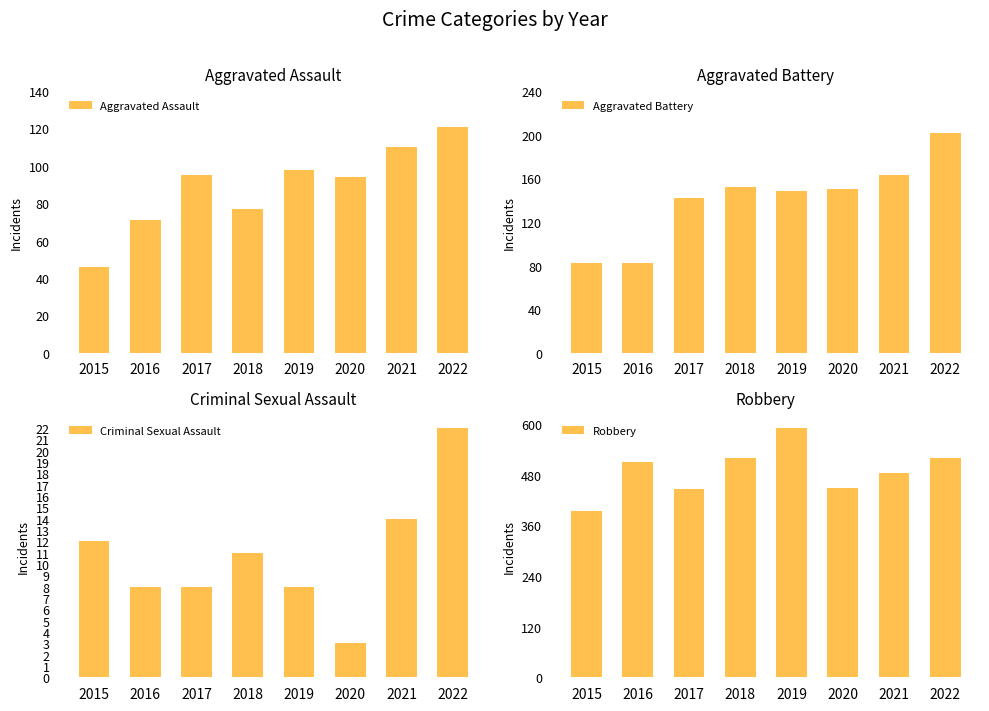

How many data points in Criminal Sexual Assault are less than 11?

4